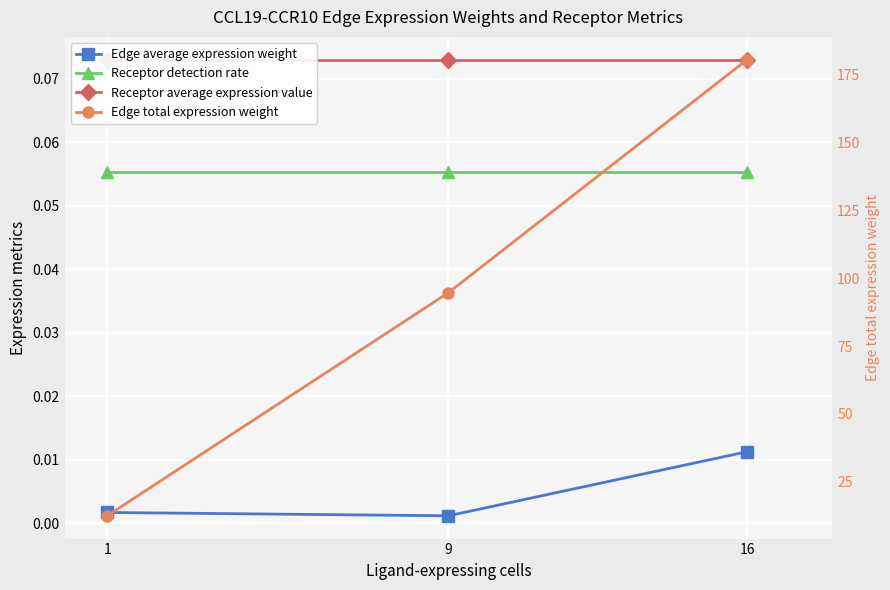

At which category is the sum across all series the highest?

16